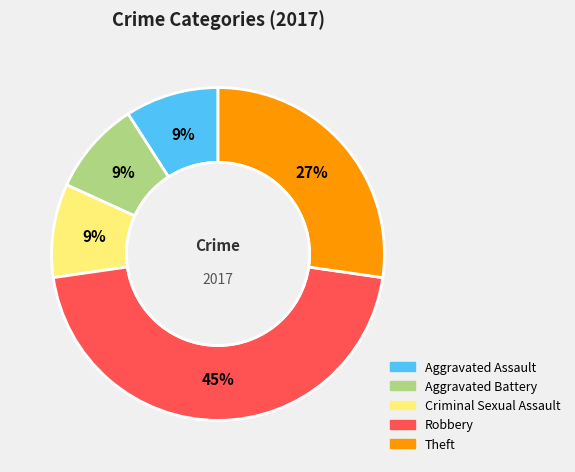

Do Aggravated Assault and Criminal Sexual Assault together represent more than half of the pie?

No